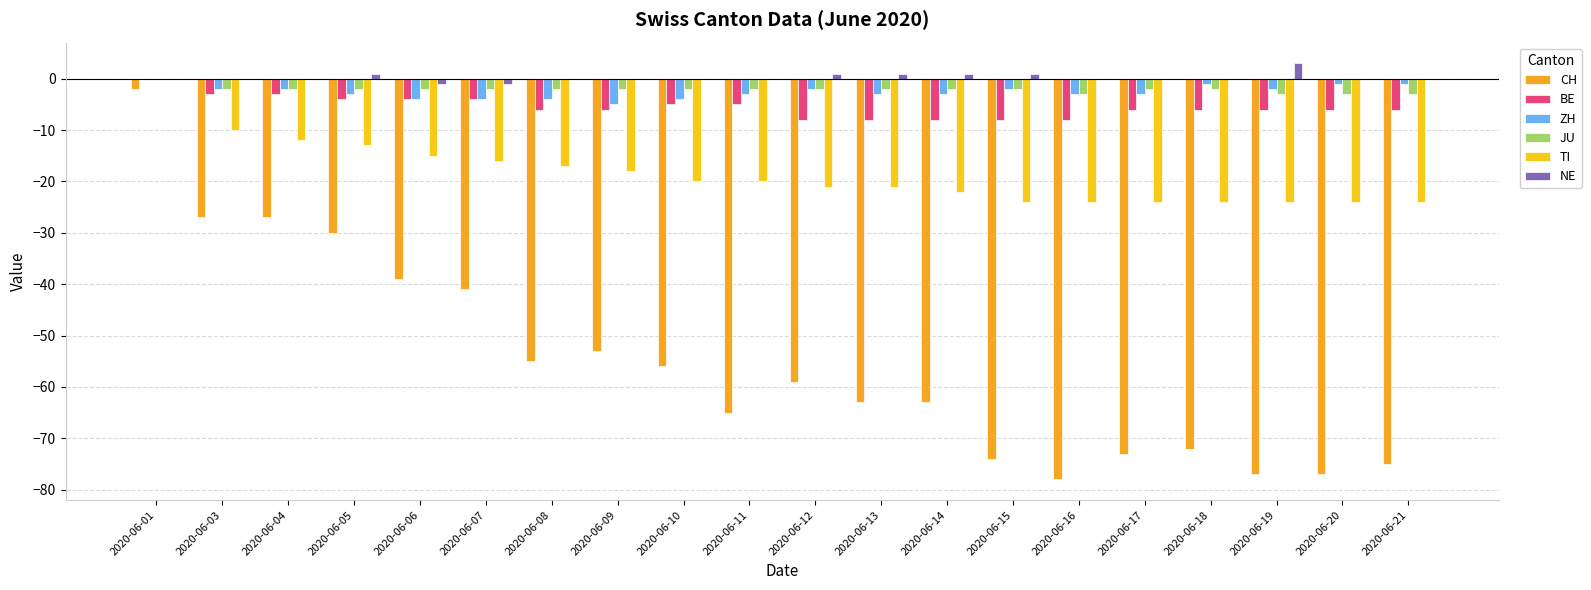

True or false: BE has a value of 0 at 2020-06-01.

True